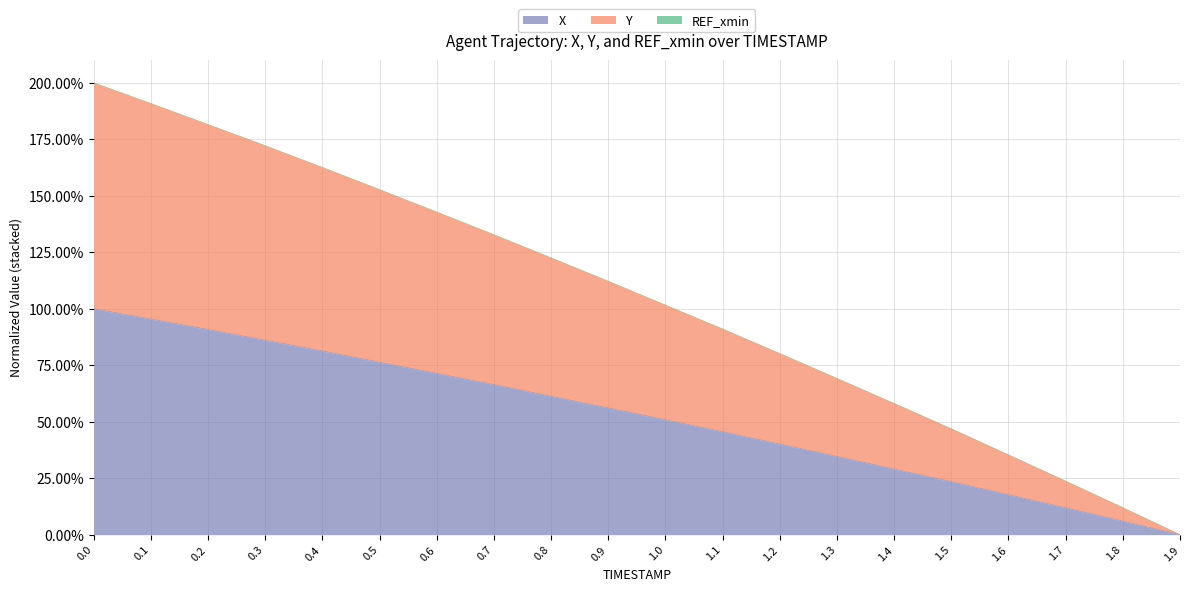

Does the chart display data point markers on the line(s)?

No